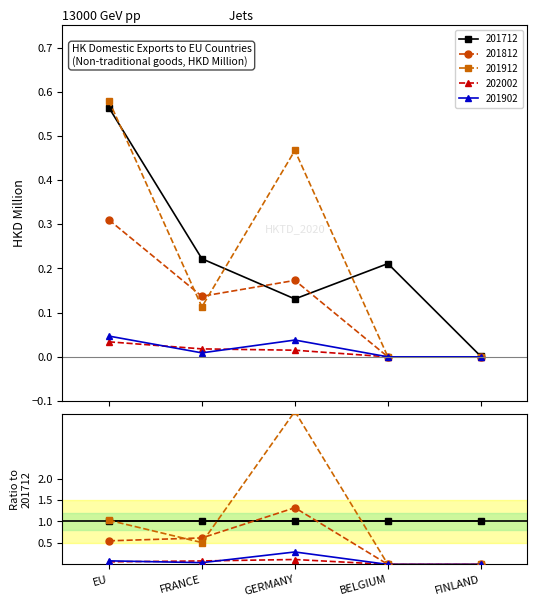

List the series in order of their peak value, highest first.

201912, 201712, 201812, 201902, 202002